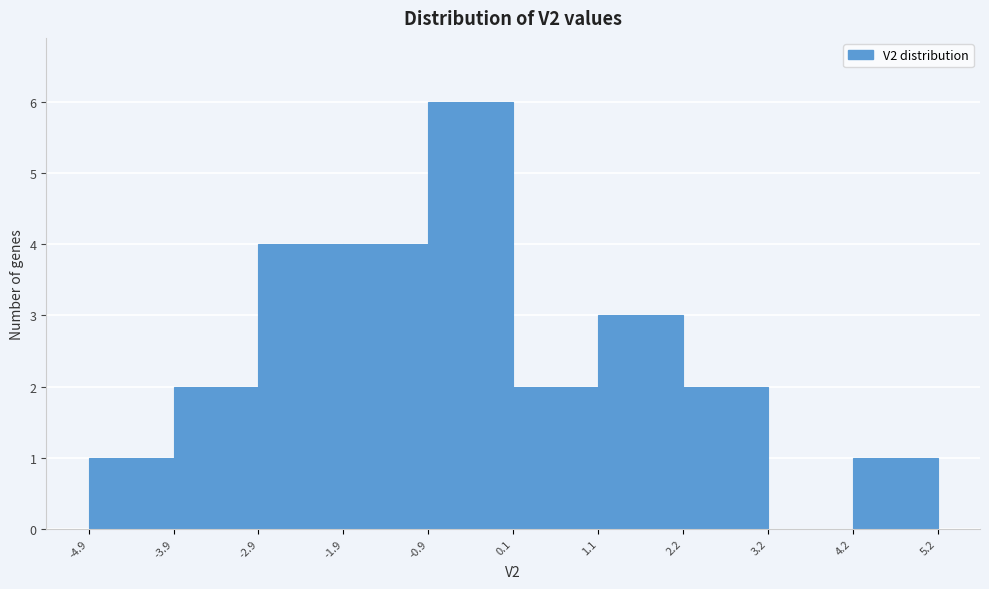

Reading left to right, transcribe this chart: for each bar, give the range it covers on the x-axis and its height. The values are not printed on the chart, so give them approximately, as read against the axis.

-4.9 to -3.9: 1
-3.9 to -2.9: 2
-2.9 to -1.9: 4
-1.9 to -0.9: 4
-0.9 to 0.1: 6
0.1 to 1.1: 2
1.1 to 2.2: 3
2.2 to 3.2: 2
3.2 to 4.2: 0
4.2 to 5.2: 1